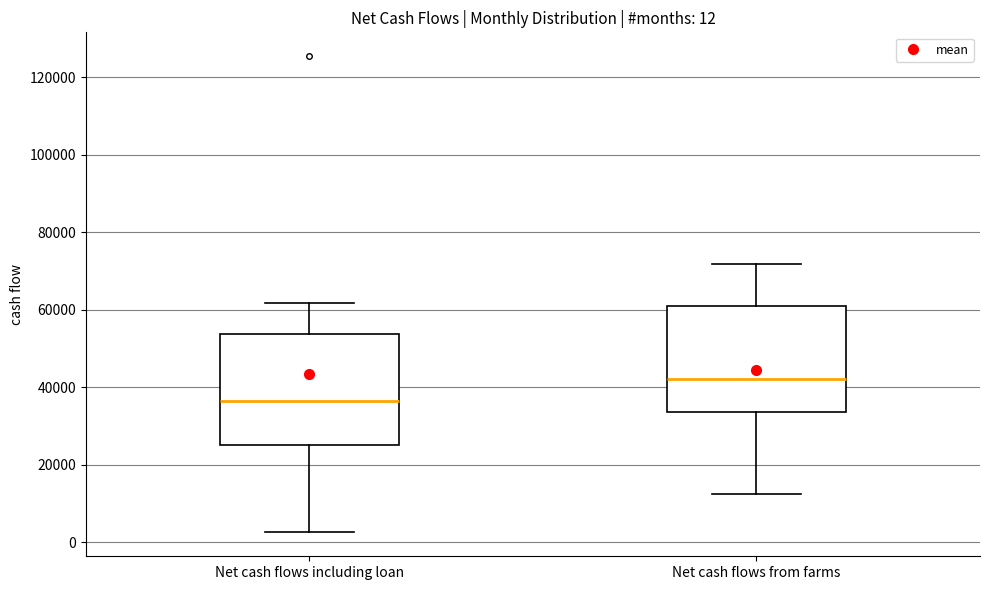

Which box's median line is the lowest?

Net cash flows including loan